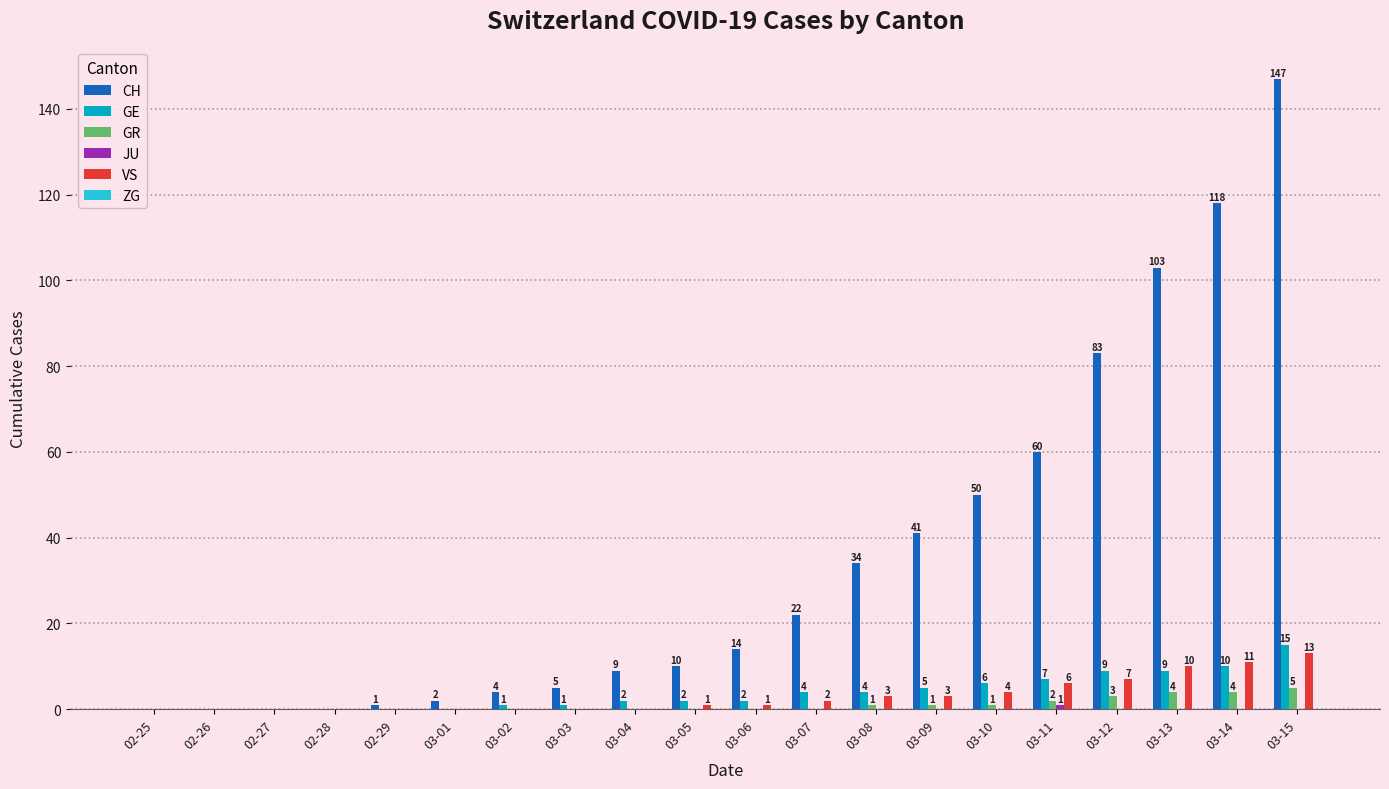

What is the maximum value for CH?

147